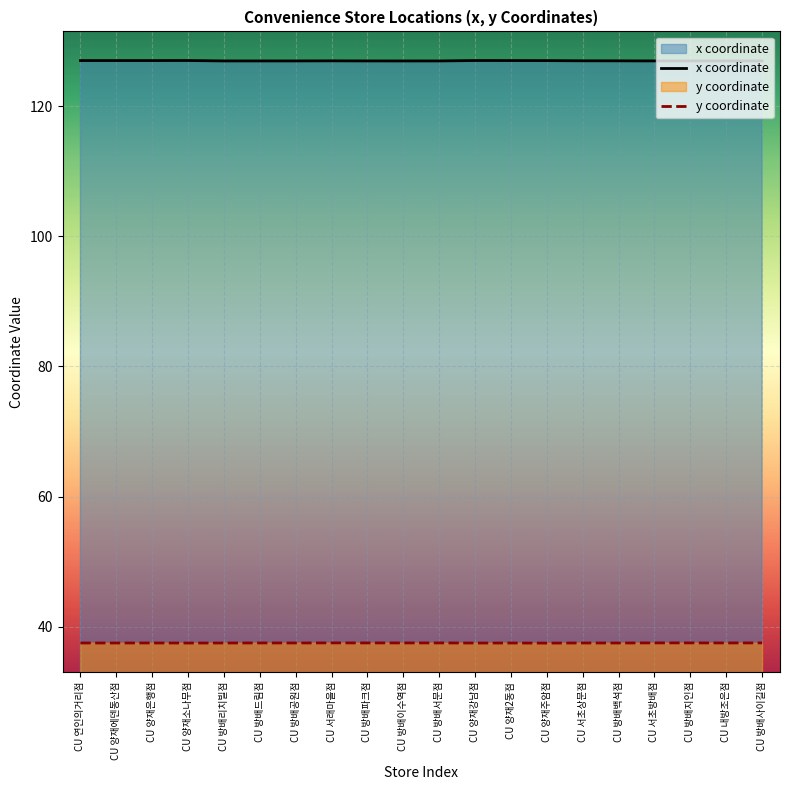

Rank the series by their average value, from highest to lowest.

x coordinate, y coordinate